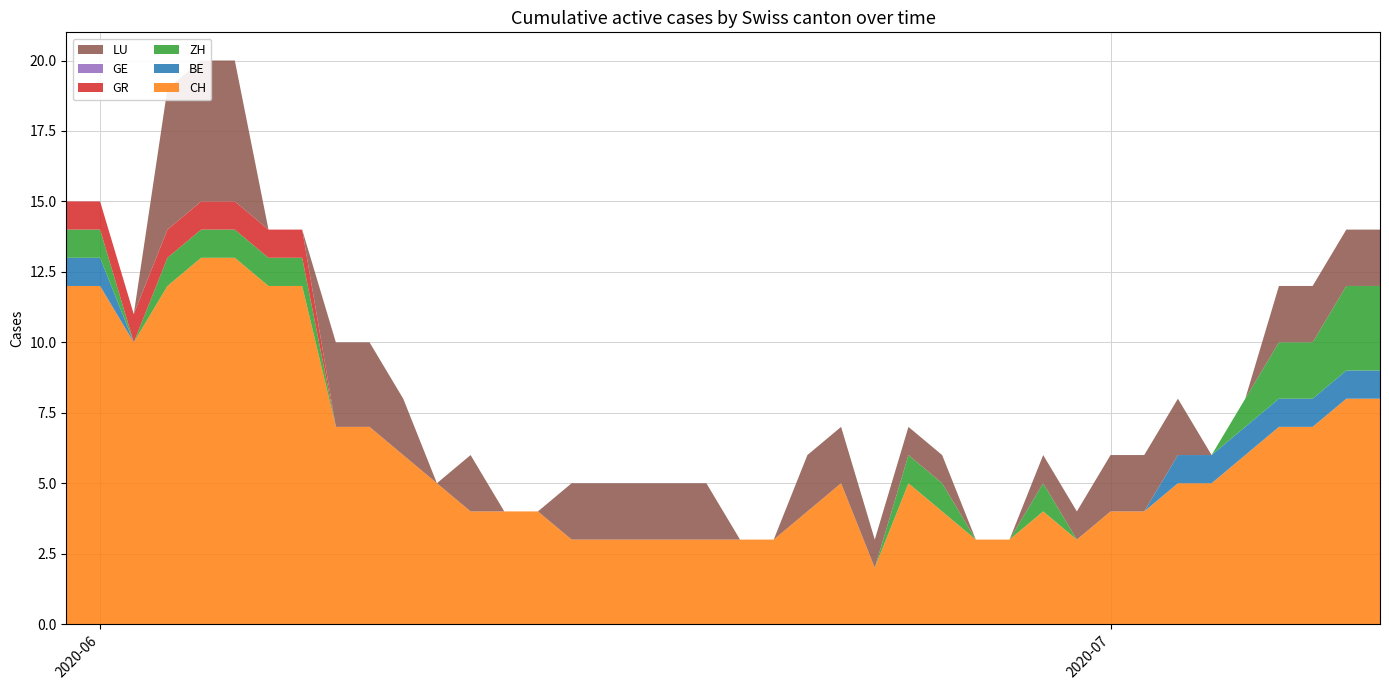

Reading left to right, list all the values displayed in this chart.

CH: 2020-05-31=12	2020-06-01=12	2020-06-02=10	2020-06-03=12	2020-06-04=13	2020-06-05=13	2020-06-06=12	2020-06-07=12	2020-06-08=7	2020-06-09=7	2020-06-10=6	2020-06-11=5	2020-06-12=4	2020-06-13=4	2020-06-14=4	2020-06-15=3	2020-06-16=3	2020-06-17=3	2020-06-18=3	2020-06-19=3	2020-06-20=3	2020-06-21=3	2020-06-22=4	2020-06-23=5	2020-06-24=2	2020-06-25=5	2020-06-26=4	2020-06-27=3	2020-06-28=3	2020-06-29=4	2020-06-30=3	2020-07-01=4	2020-07-02=4	2020-07-03=5	2020-07-04=5	2020-07-05=6	2020-07-06=7	2020-07-07=7	2020-07-08=8	2020-07-09=8
BE: 2020-05-31=1	2020-06-01=1	2020-06-02=0	2020-06-03=0	2020-06-04=0	2020-06-05=0	2020-06-06=0	2020-06-07=0	2020-06-08=0	2020-06-09=0	2020-06-10=0	2020-06-11=0	2020-06-12=0	2020-06-13=0	2020-06-14=0	2020-06-15=0	2020-06-16=0	2020-06-17=0	2020-06-18=0	2020-06-19=0	2020-06-20=0	2020-06-21=0	2020-06-22=0	2020-06-23=0	2020-06-24=0	2020-06-25=0	2020-06-26=0	2020-06-27=0	2020-06-28=0	2020-06-29=0	2020-06-30=0	2020-07-01=0	2020-07-02=0	2020-07-03=1	2020-07-04=1	2020-07-05=1	2020-07-06=1	2020-07-07=1	2020-07-08=1	2020-07-09=1
ZH: 2020-05-31=1	2020-06-01=1	2020-06-02=0	2020-06-03=1	2020-06-04=1	2020-06-05=1	2020-06-06=1	2020-06-07=1	2020-06-08=0	2020-06-09=0	2020-06-10=0	2020-06-11=0	2020-06-12=0	2020-06-13=0	2020-06-14=0	2020-06-15=0	2020-06-16=0	2020-06-17=0	2020-06-18=0	2020-06-19=0	2020-06-20=0	2020-06-21=0	2020-06-22=0	2020-06-23=0	2020-06-24=0	2020-06-25=1	2020-06-26=1	2020-06-27=0	2020-06-28=0	2020-06-29=1	2020-06-30=0	2020-07-01=0	2020-07-02=0	2020-07-03=0	2020-07-04=0	2020-07-05=1	2020-07-06=2	2020-07-07=2	2020-07-08=3	2020-07-09=3
GR: 2020-05-31=1	2020-06-01=1	2020-06-02=1	2020-06-03=1	2020-06-04=1	2020-06-05=1	2020-06-06=1	2020-06-07=1	2020-06-08=0	2020-06-09=0	2020-06-10=0	2020-06-11=0	2020-06-12=0	2020-06-13=0	2020-06-14=0	2020-06-15=0	2020-06-16=0	2020-06-17=0	2020-06-18=0	2020-06-19=0	2020-06-20=0	2020-06-21=0	2020-06-22=0	2020-06-23=0	2020-06-24=0	2020-06-25=0	2020-06-26=0	2020-06-27=0	2020-06-28=0	2020-06-29=0	2020-06-30=0	2020-07-01=0	2020-07-02=0	2020-07-03=0	2020-07-04=0	2020-07-05=0	2020-07-06=0	2020-07-07=0	2020-07-08=0	2020-07-09=0
GE: 2020-05-31=0	2020-06-01=0	2020-06-02=0	2020-06-03=0	2020-06-04=0	2020-06-05=0	2020-06-06=0	2020-06-07=0	2020-06-08=0	2020-06-09=0	2020-06-10=0	2020-06-11=0	2020-06-12=0	2020-06-13=0	2020-06-14=0	2020-06-15=0	2020-06-16=0	2020-06-17=0	2020-06-18=0	2020-06-19=0	2020-06-20=0	2020-06-21=0	2020-06-22=0	2020-06-23=0	2020-06-24=0	2020-06-25=0	2020-06-26=0	2020-06-27=0	2020-06-28=0	2020-06-29=0	2020-06-30=0	2020-07-01=0	2020-07-02=0	2020-07-03=0	2020-07-04=0	2020-07-05=0	2020-07-06=0	2020-07-07=0	2020-07-08=0	2020-07-09=0
LU: 2020-05-31=0	2020-06-01=0	2020-06-02=0	2020-06-03=5	2020-06-04=5	2020-06-05=5	2020-06-06=0	2020-06-07=0	2020-06-08=3	2020-06-09=3	2020-06-10=2	2020-06-11=0	2020-06-12=2	2020-06-13=0	2020-06-14=0	2020-06-15=2	2020-06-16=2	2020-06-17=2	2020-06-18=2	2020-06-19=2	2020-06-20=0	2020-06-21=0	2020-06-22=2	2020-06-23=2	2020-06-24=1	2020-06-25=1	2020-06-26=1	2020-06-27=0	2020-06-28=0	2020-06-29=1	2020-06-30=1	2020-07-01=2	2020-07-02=2	2020-07-03=2	2020-07-04=0	2020-07-05=0	2020-07-06=2	2020-07-07=2	2020-07-08=2	2020-07-09=2